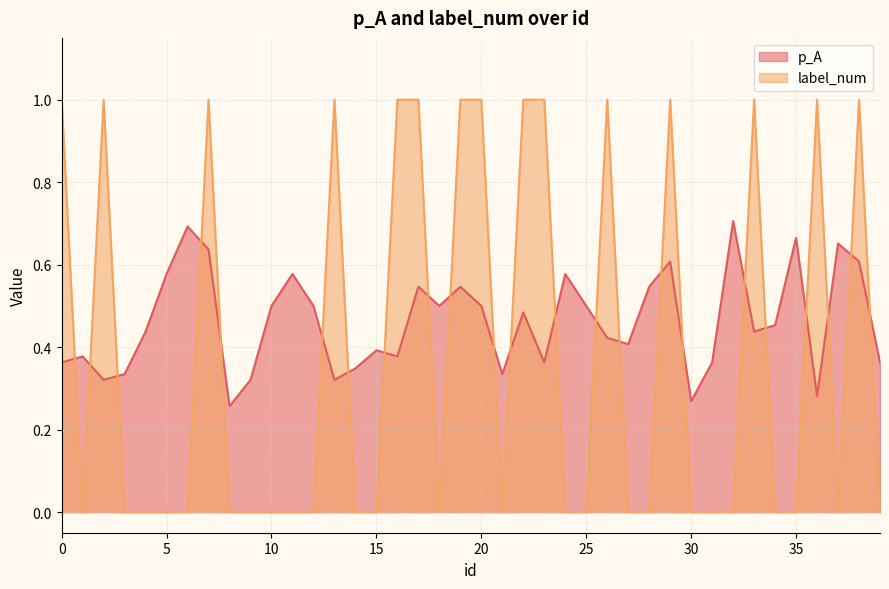

What is the sum of all p_A values?

18.5